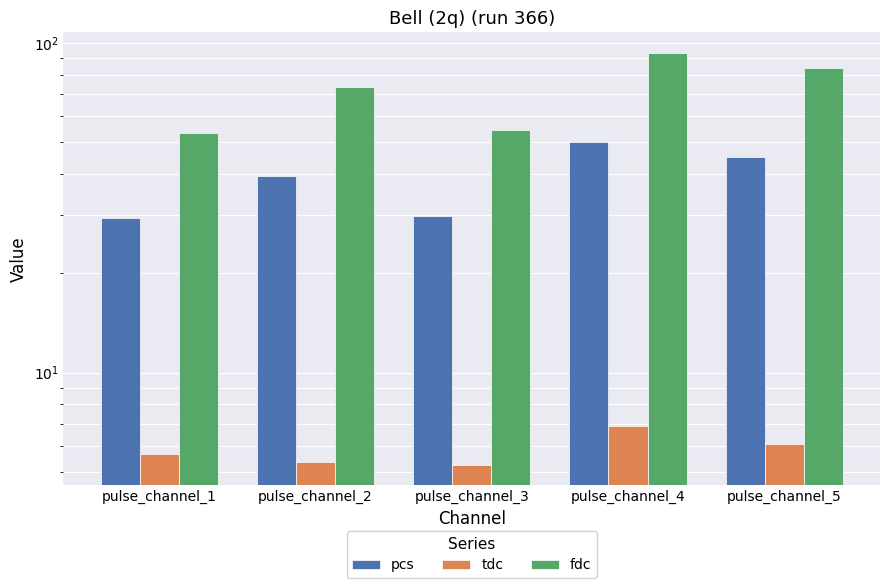

What is the sum of all fdc values?

358.7